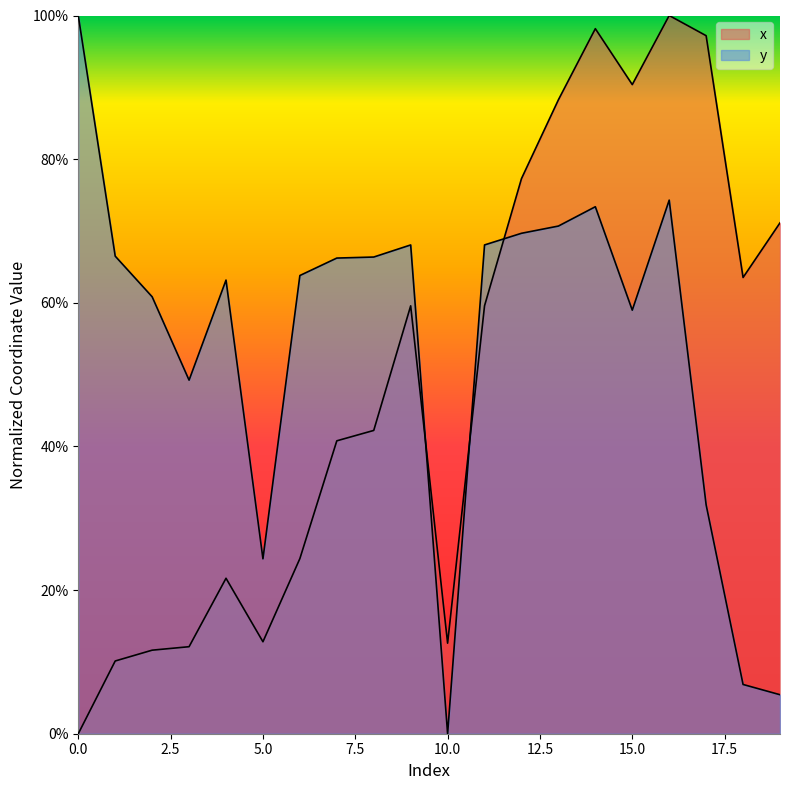

Rank the series by their maximum value, from lowest to highest.

x, y